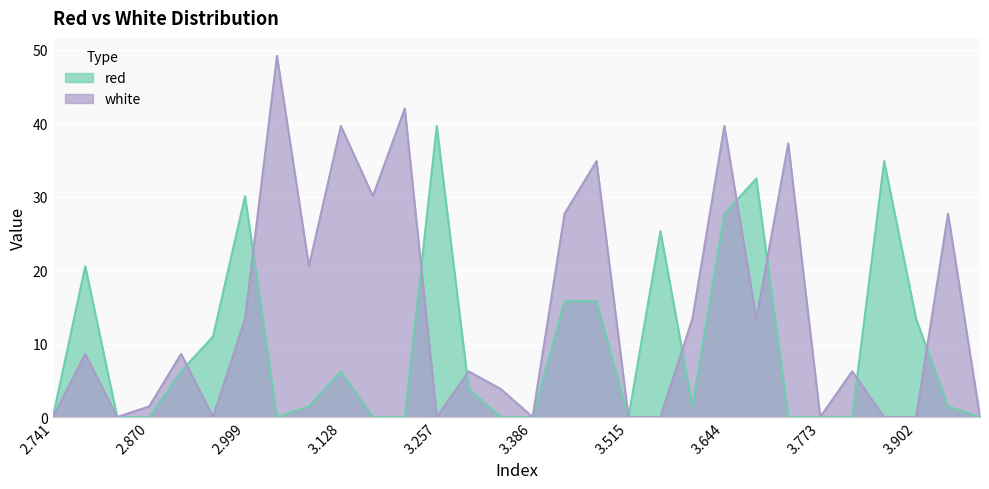

What value does the red series have at 2.999?

30.1